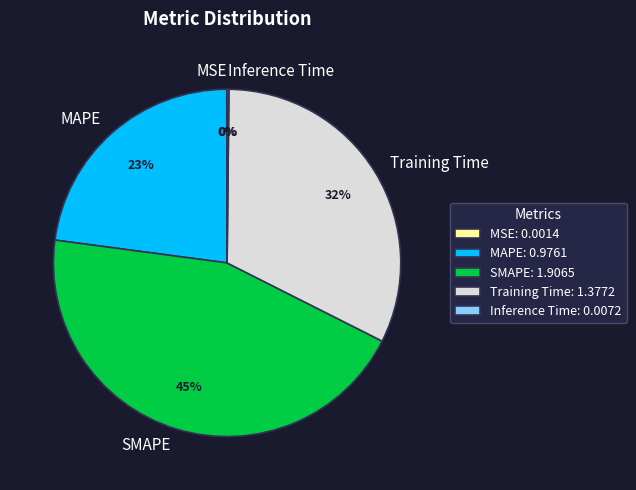

True or false: Training Time accounts for 23% of the total.

False